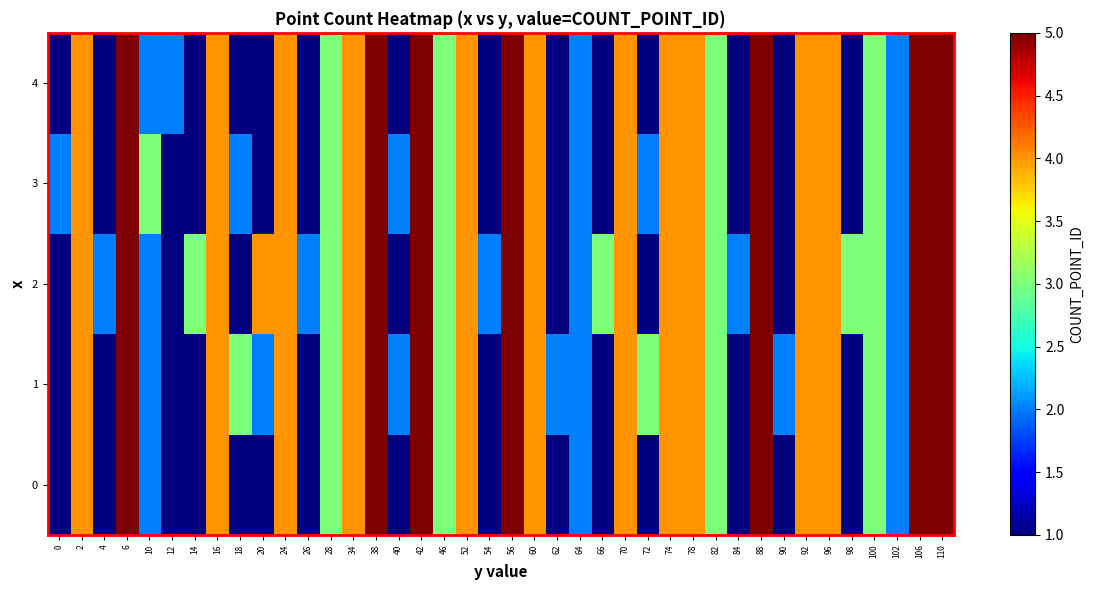

What is the total value across all series at 28?

15